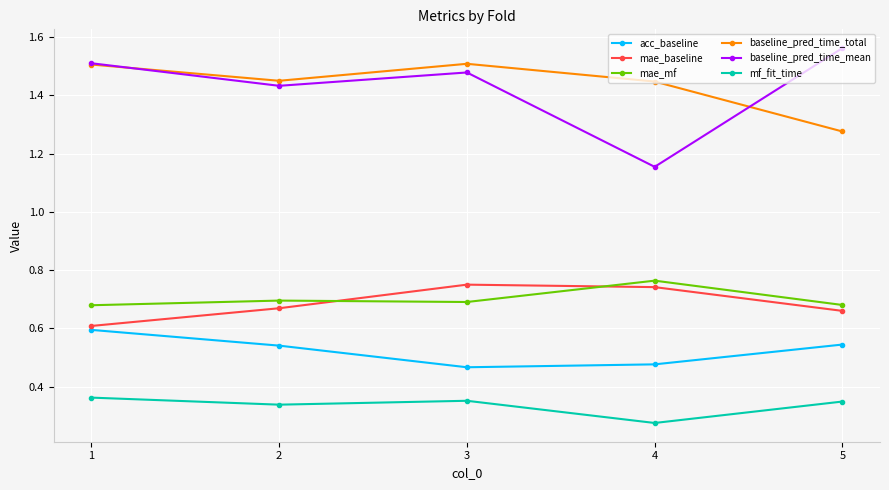

Which category has the highest value in the acc_baseline series?

1